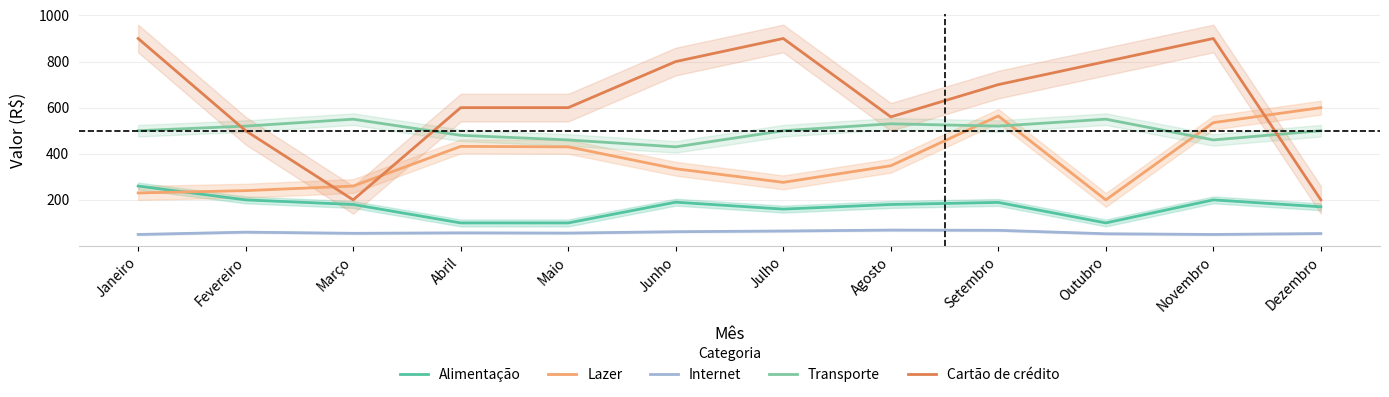

What is the total value across all series at Novembro?

2145